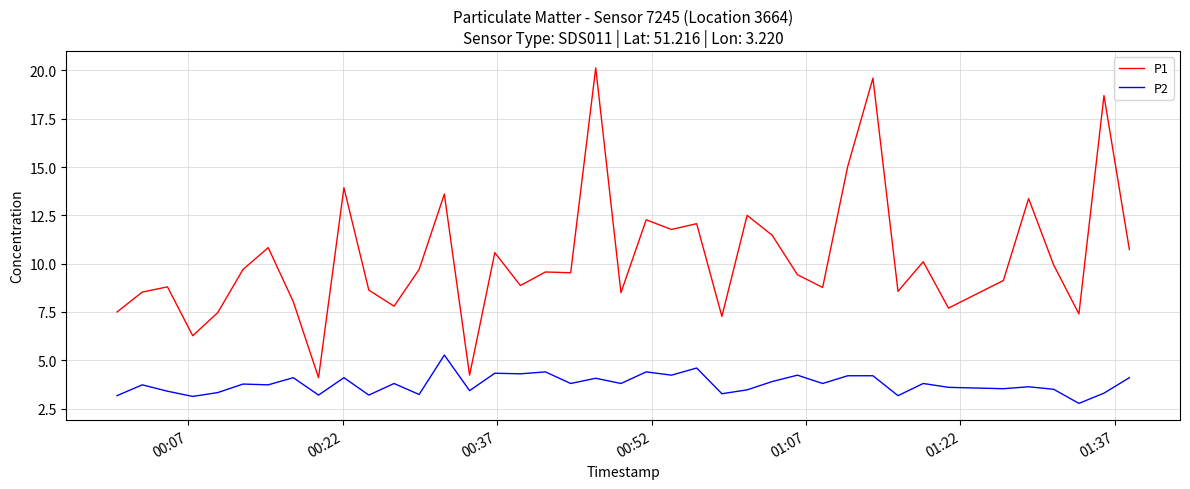

Which series has the largest total across all categories?

P1